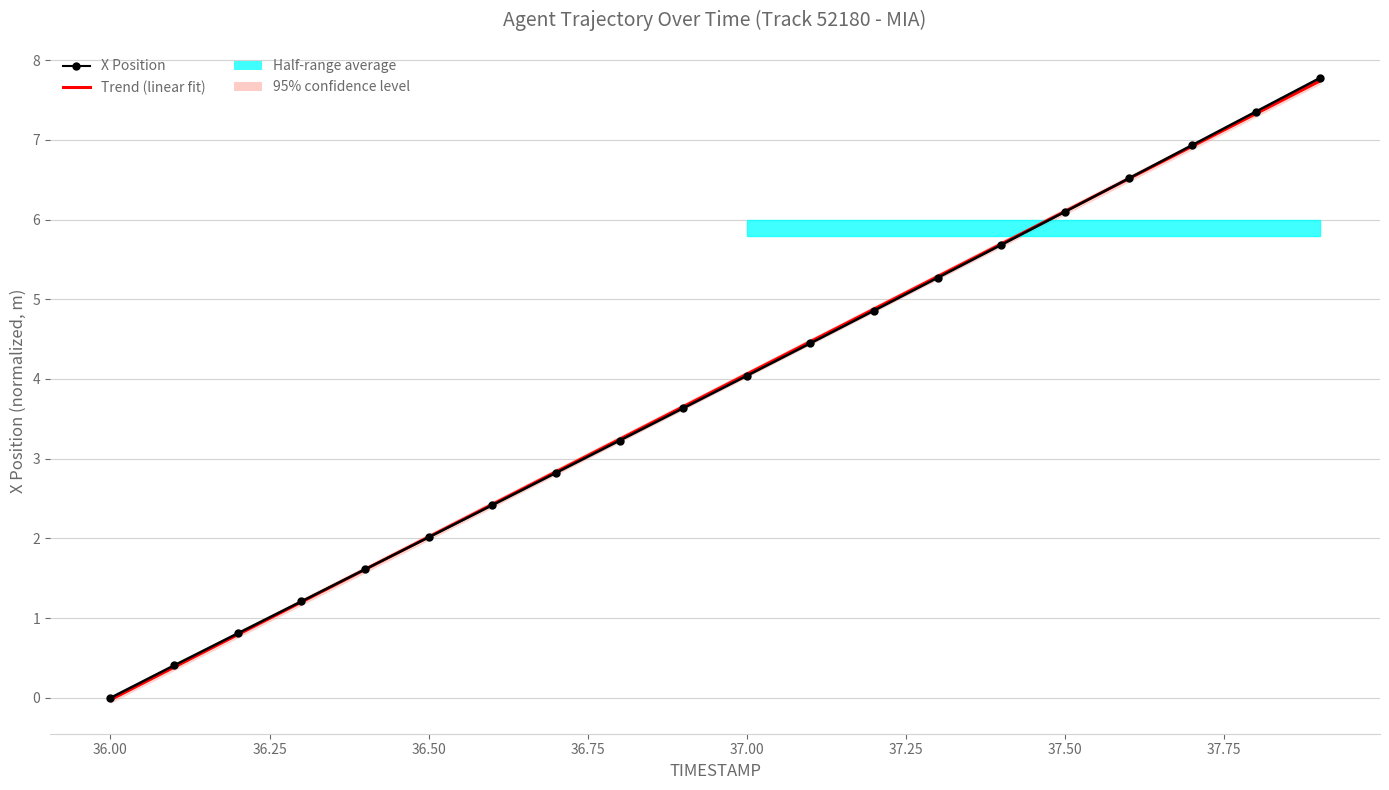

What is the average value of the X Position series?

3.9